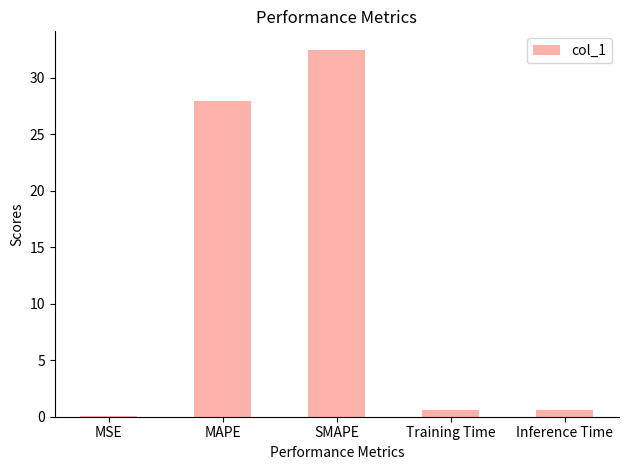

Are the bars grouped side by side (vs. stacked)?

No